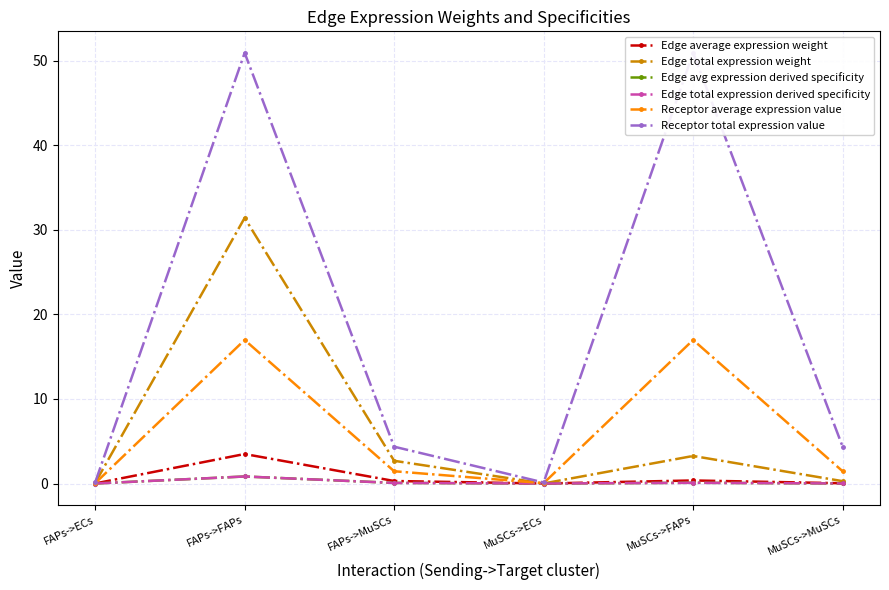

What is the maximum value for Edge total expression weight?

31.4